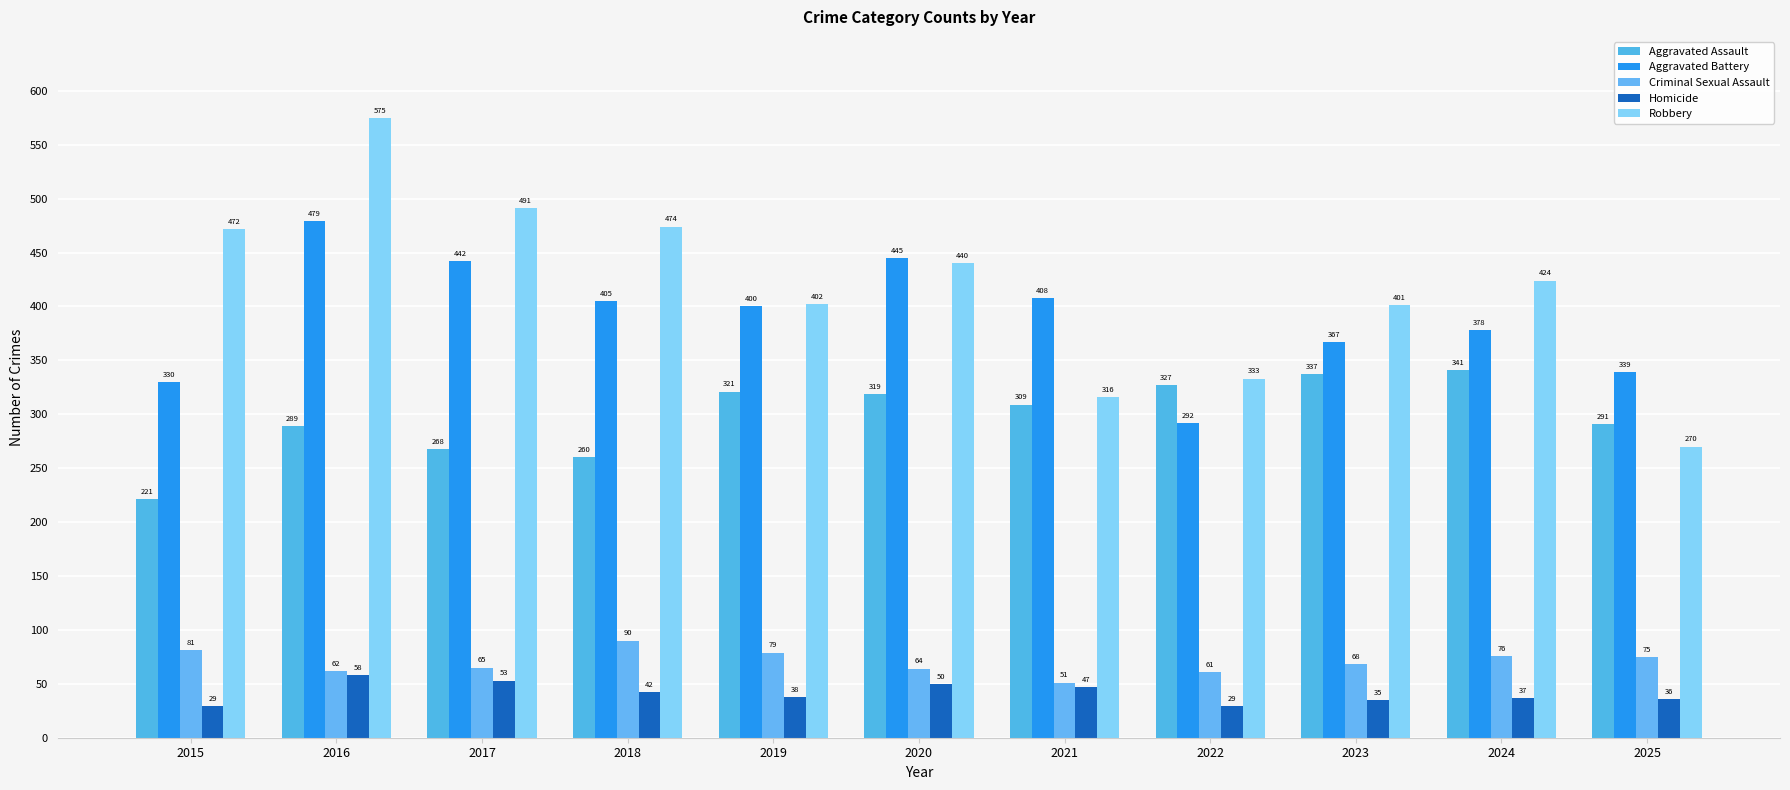

True or false: Aggravated Assault has a value of 433 at 2020.

False